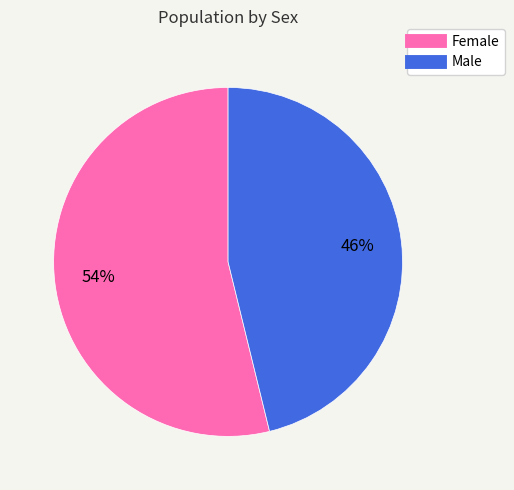

What is the smallest slice in the pie chart?

Male